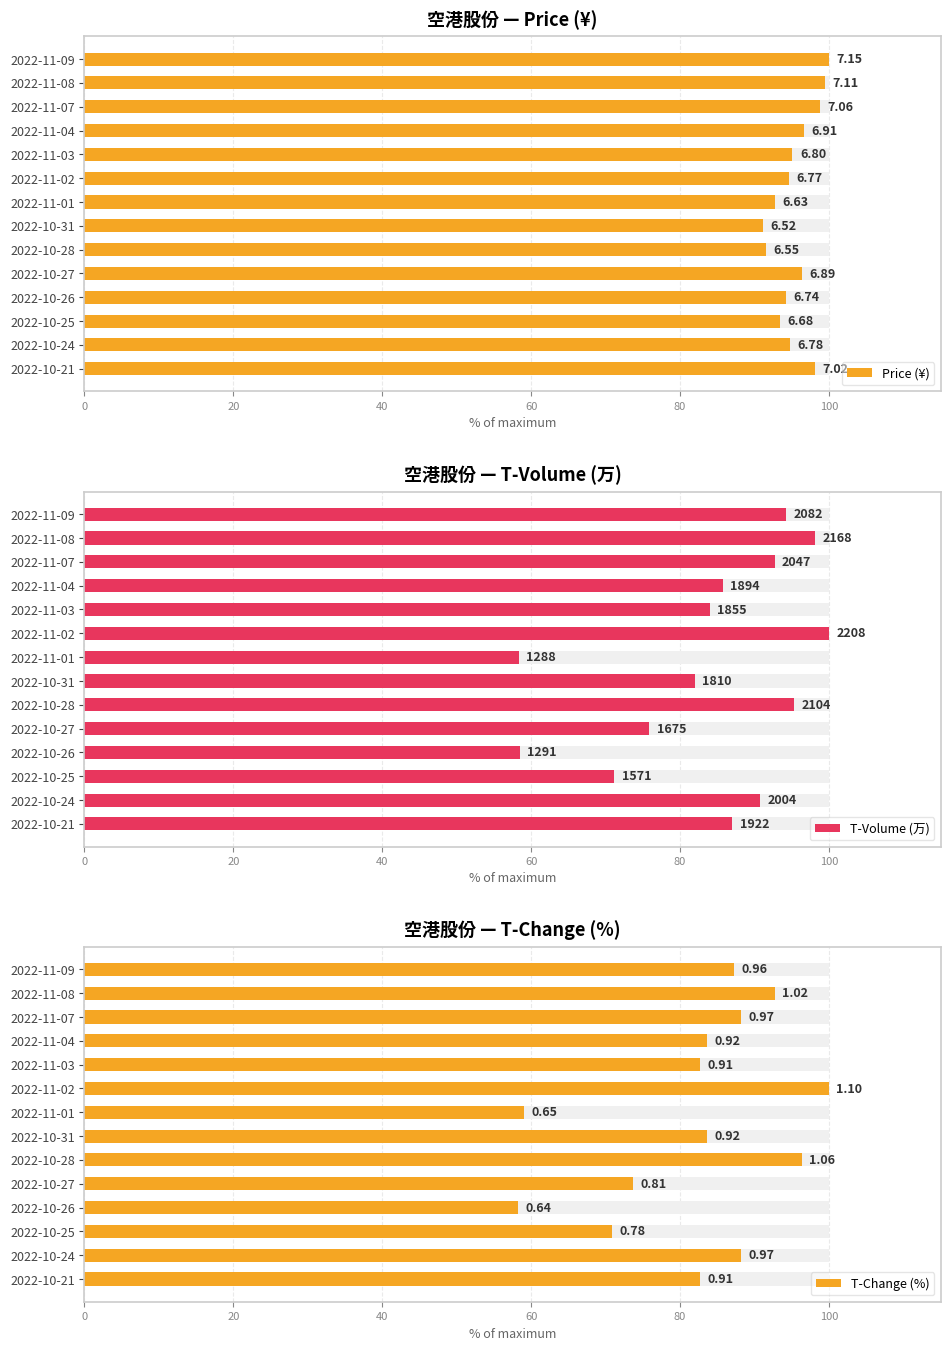

Which series has the widest spread of values?

T-Change (%)